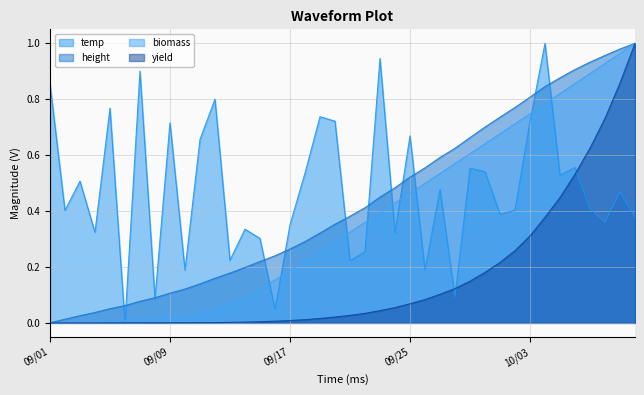

At which category does temp reach its first local peak?

2022-09-03